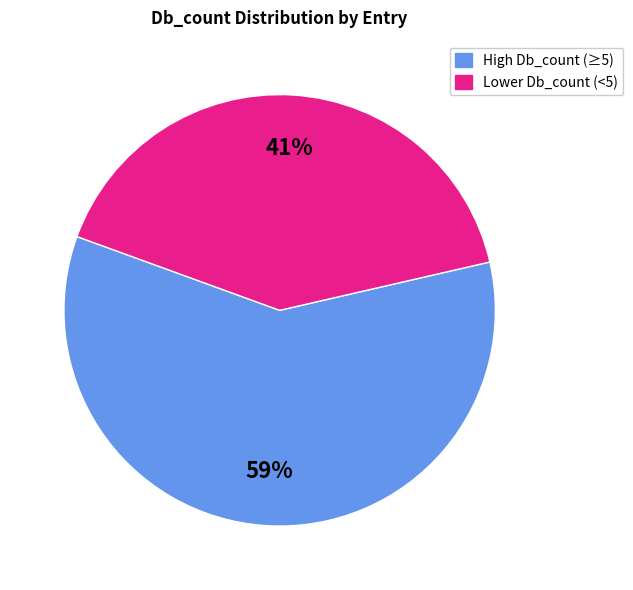

To the nearest percent, what is the average slice percentage?

50%